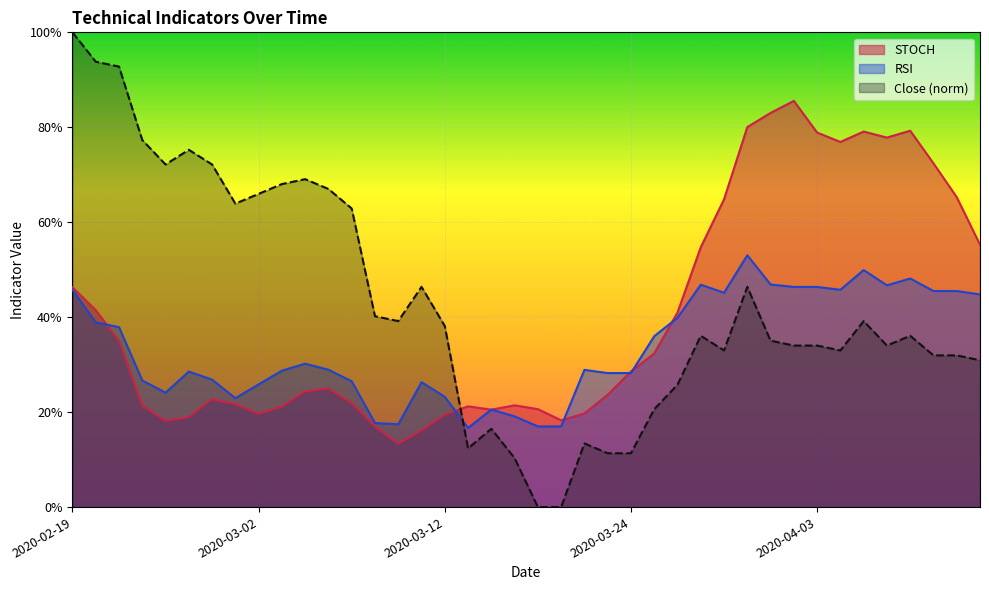

What is the sum of all RSI values?

1339.2